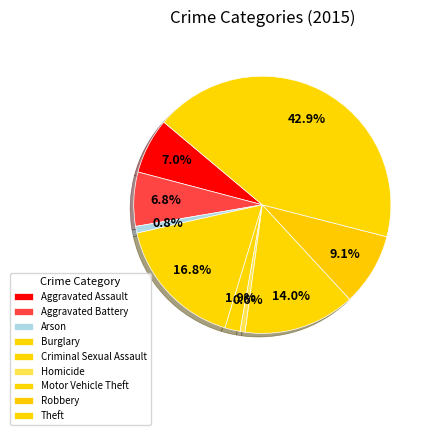

Do Aggravated Battery and Aggravated Assault together represent more than half of the pie?

No